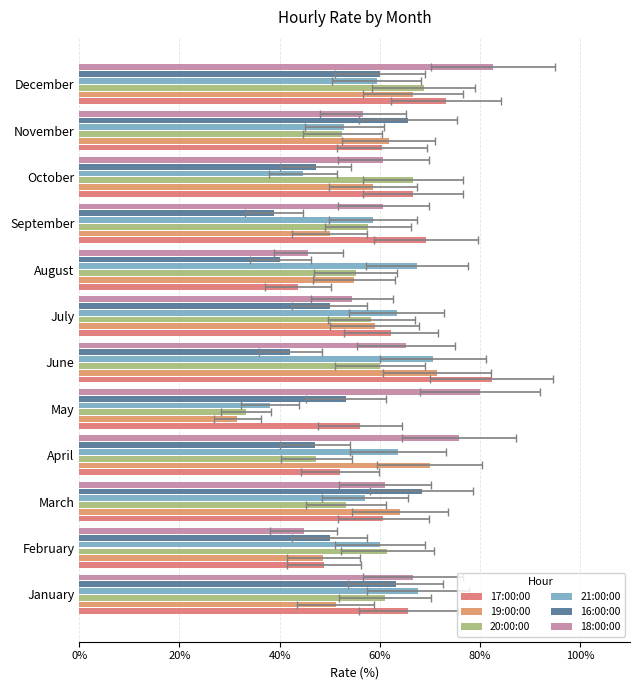

Which series has the widest spread of values?

19:00:00